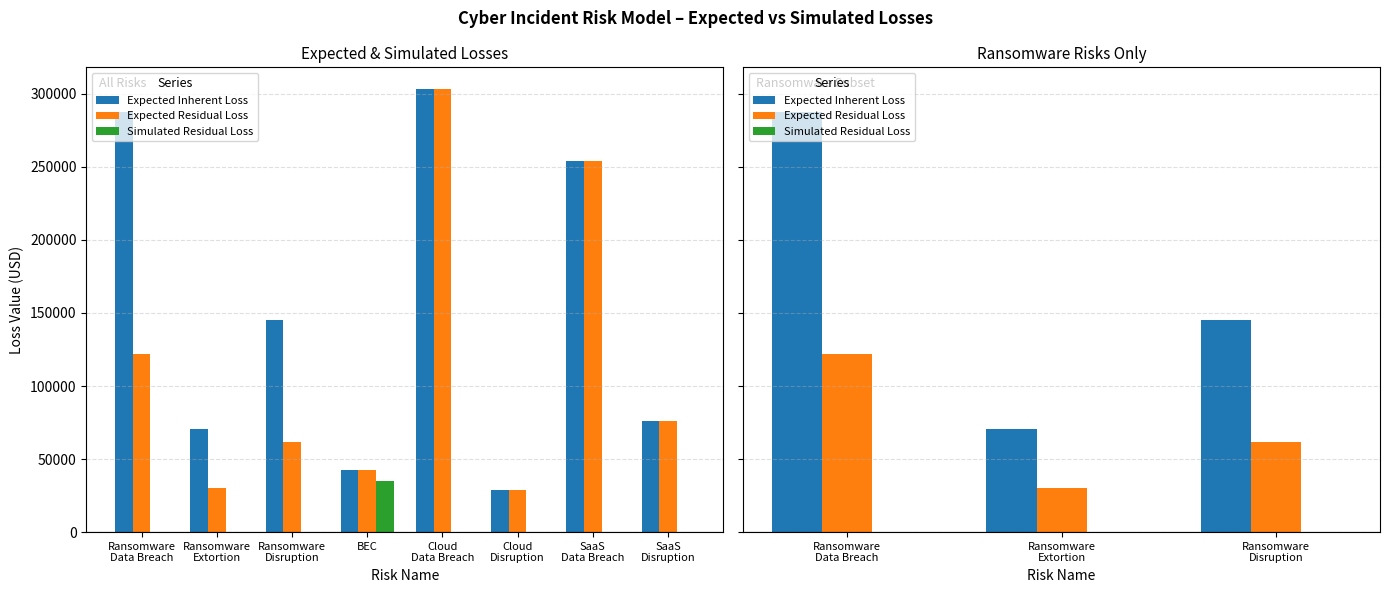

Reading left to right, transcribe all the data shown in this chart.

Expected Inherent Loss: 287850.8	70884.6	145063.1
Expected Residual Loss: 121760.9	29984.2	61361.7
Simulated Residual Loss: 0.0	0.0	0.0